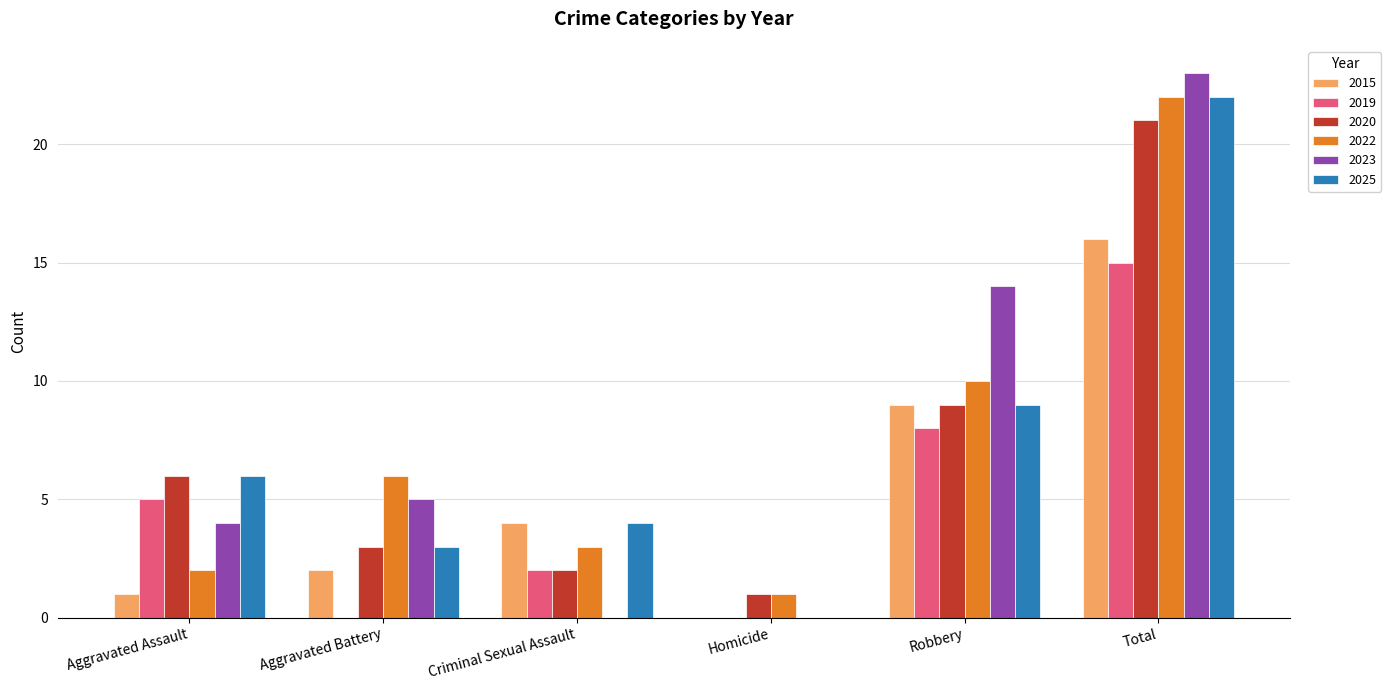

What is the sum of the 2019 values at Robbery and Total?

23